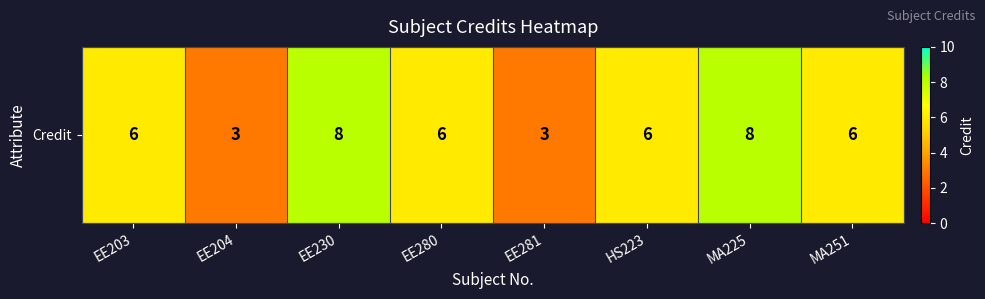

What is the difference between the maximum and minimum values?

5